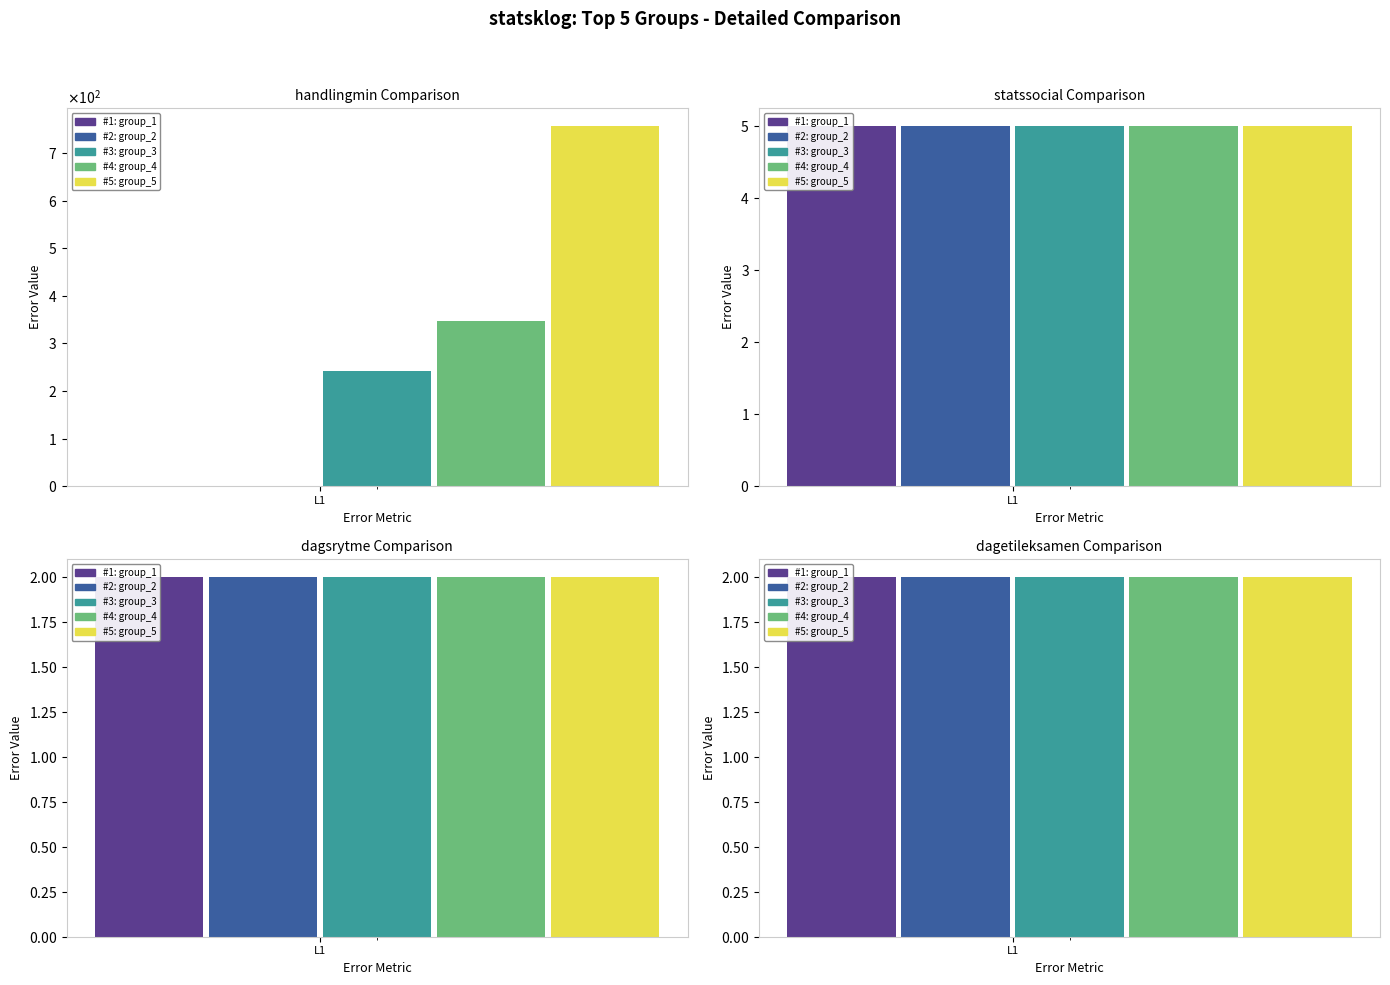

The value of statssocial at 2 is 5. True or false?

True